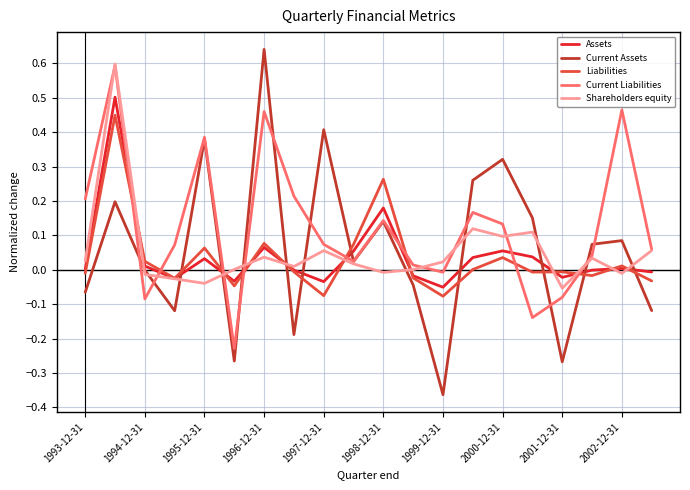

True or false: Shareholders equity and Current Liabilities cross at least once.

True